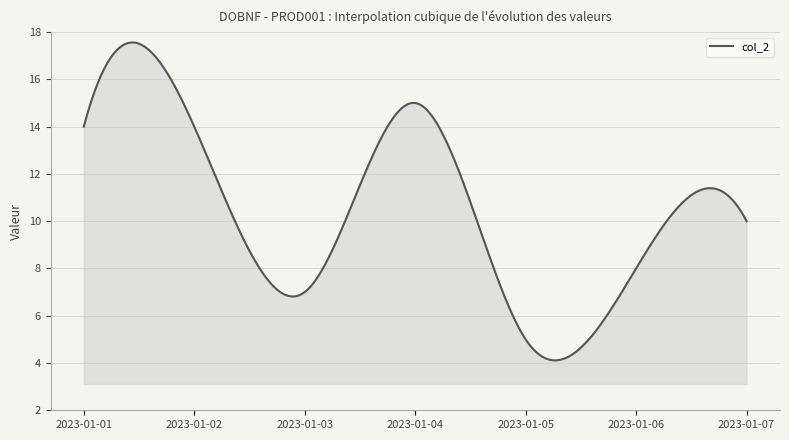

What is the difference between the maximum and minimum values?

13.4